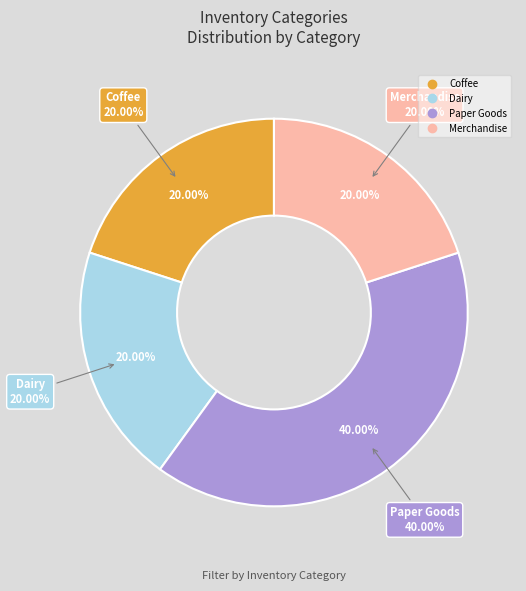

How many slices are in this pie chart?

3